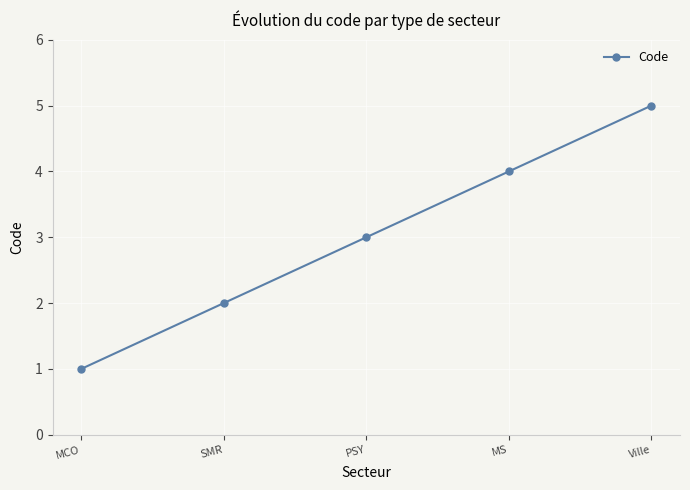

What is the ratio of the value at MCO to the value at SMR?

0.5